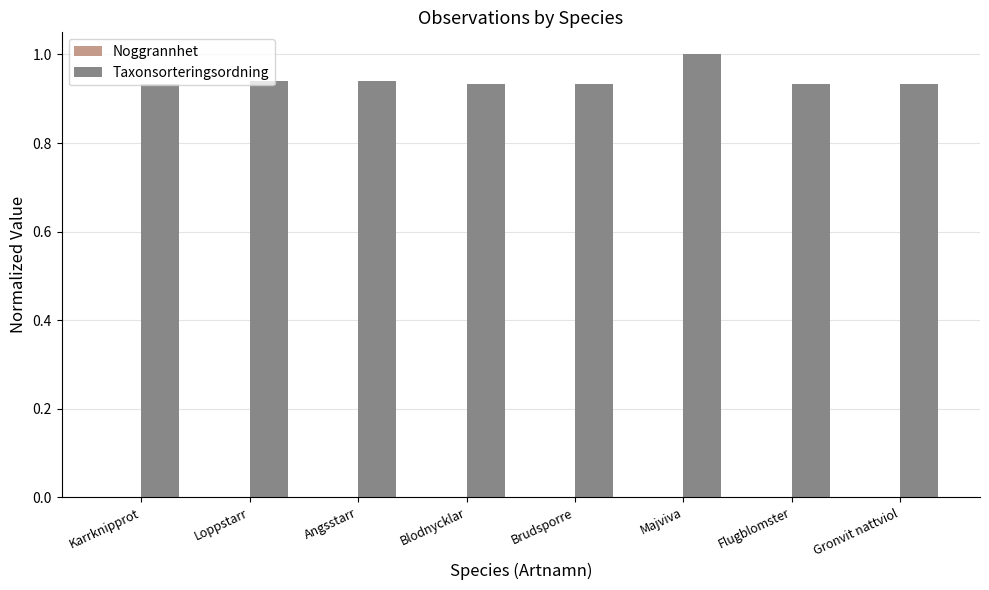

At which category is the sum across all series the highest?

Majviva